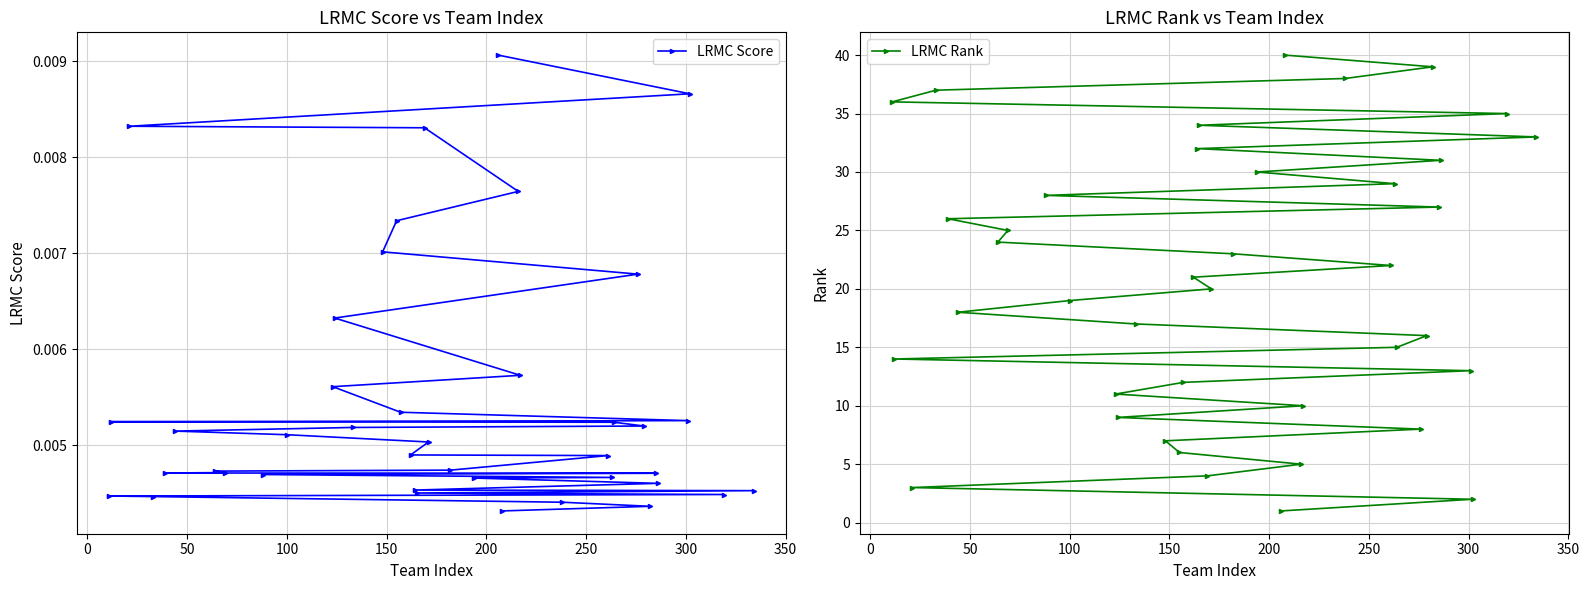

Rank the series by their average value, from highest to lowest.

LRMC Rank, LRMC Score